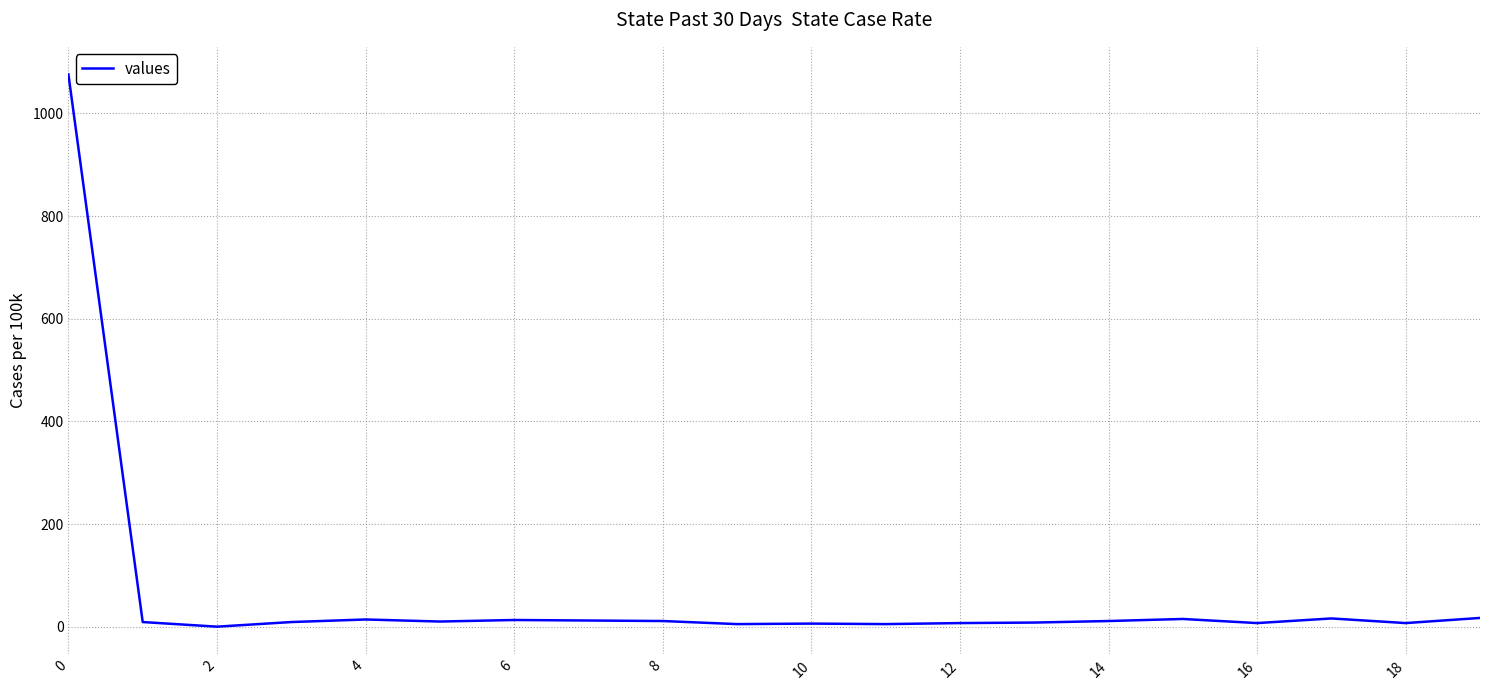

What is the greatest value displayed?

1076